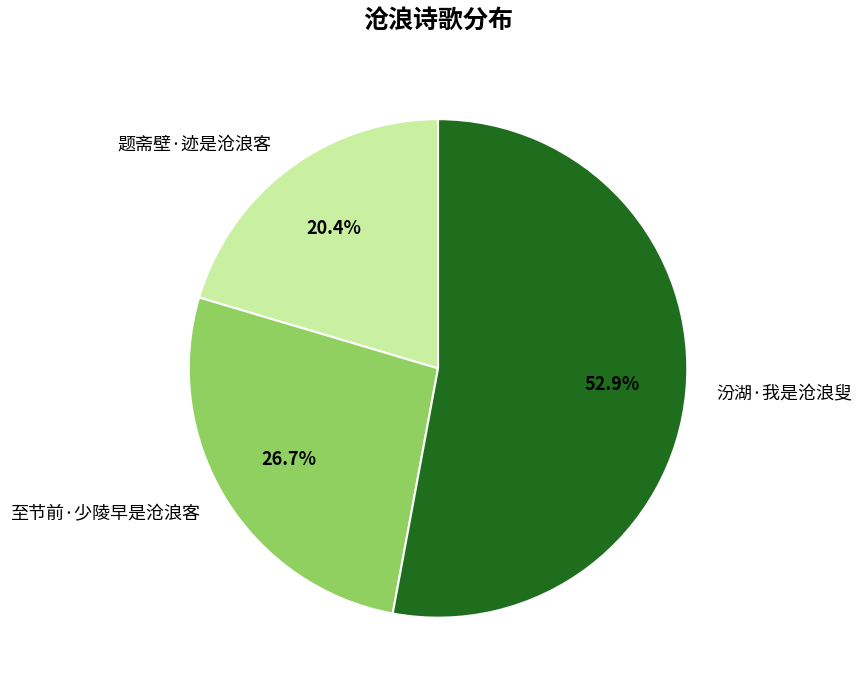

Rank the categories by value from lowest to highest.

题斋壁·迹是沧浪客, 至节前·少陵早是沧浪客, 汾湖·我是沧浪叟